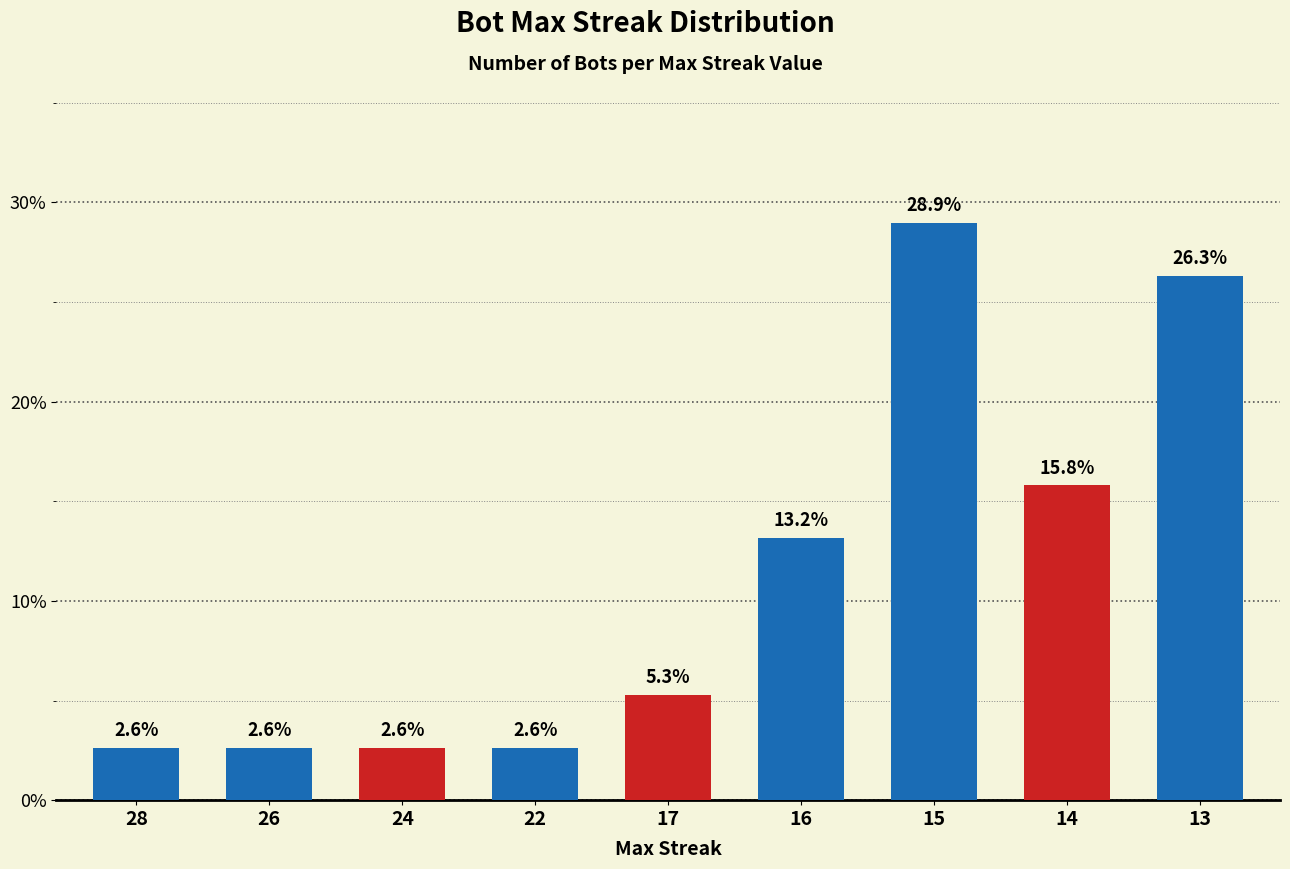

What is the average value?

11.1